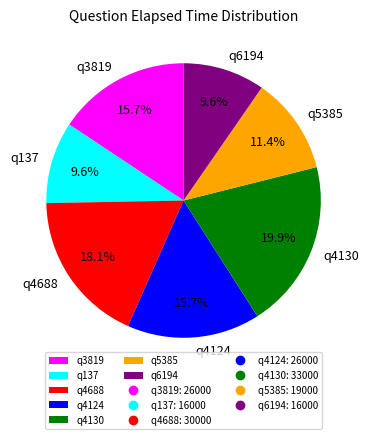

To the nearest percent, what is the average slice percentage?

14%